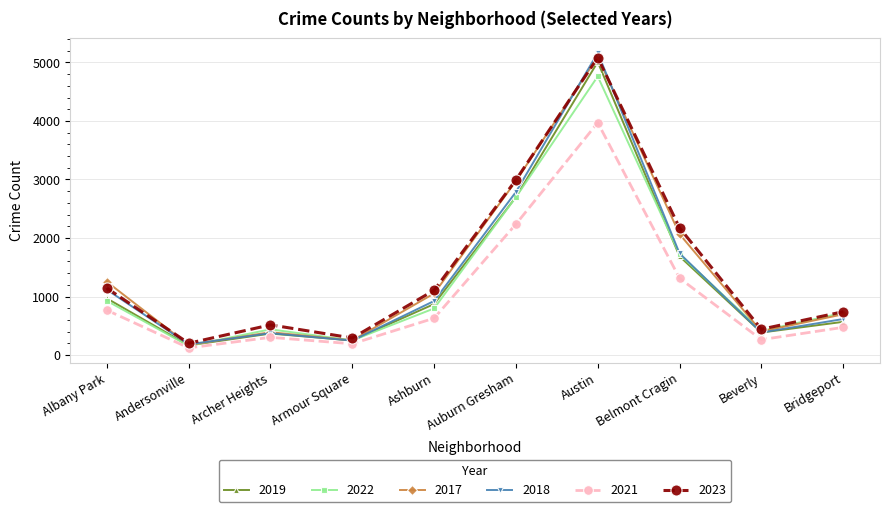

What position from the left is Belmont Cragin?

8